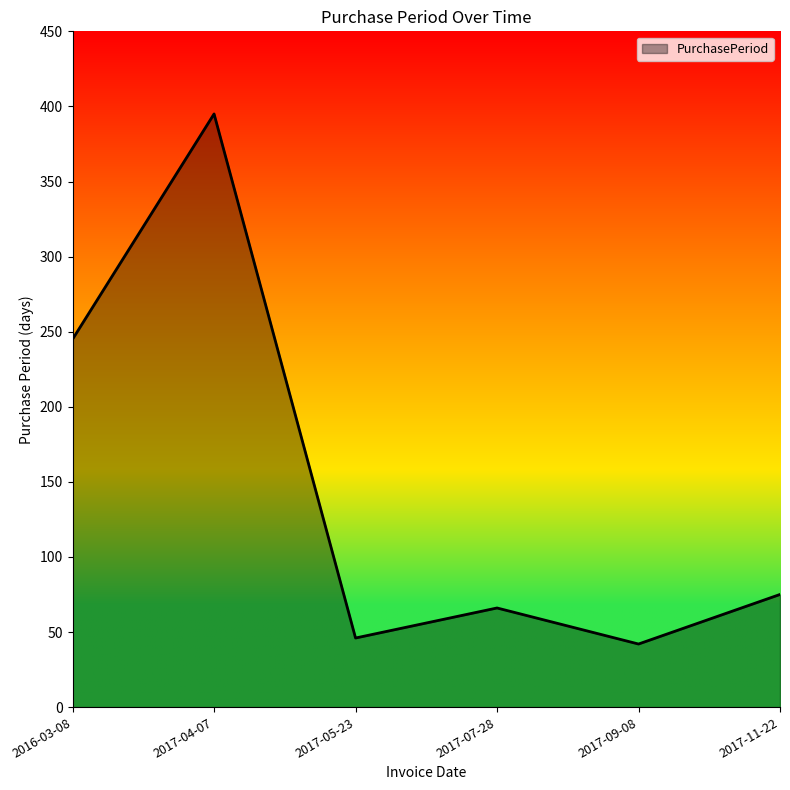

List the labels in order of value, smallest first.

2017-09-08, 2017-05-23, 2017-07-28, 2017-11-22, 2016-03-08, 2017-04-07